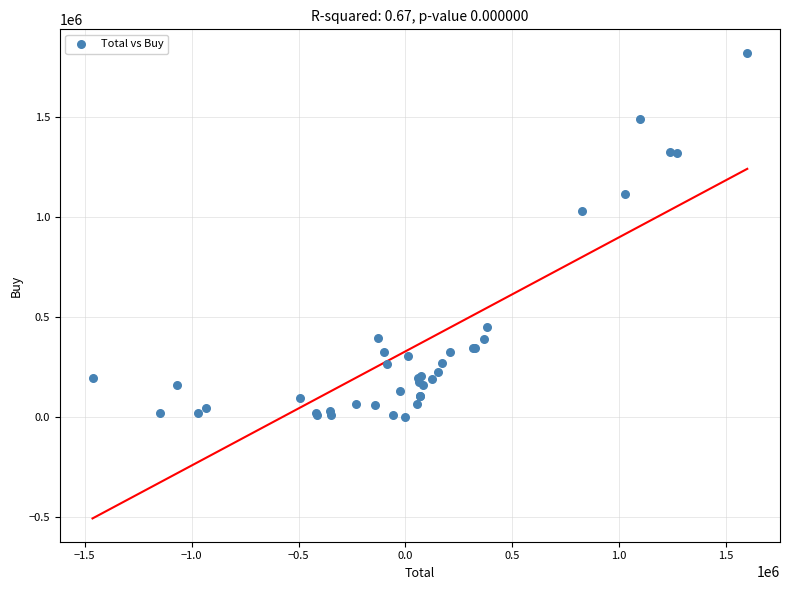

What Y value in the scatter plot is closest to 910000?

1029000